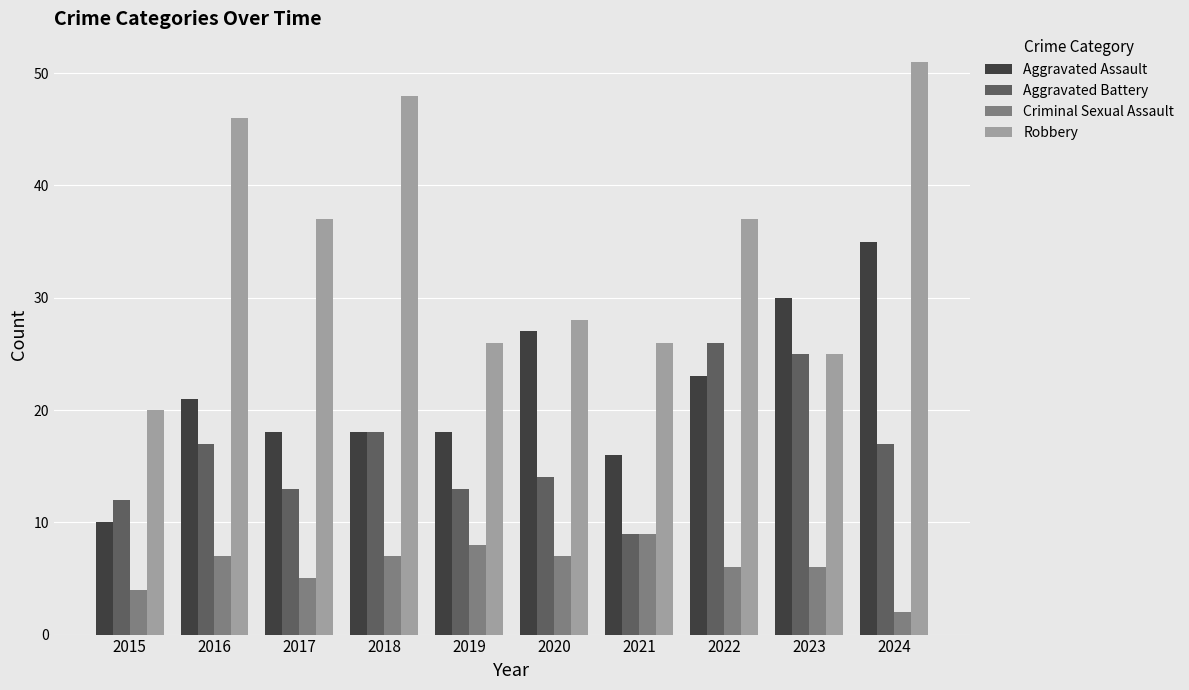

What is the value of the Criminal Sexual Assault bar at the 2nd from the left?

7